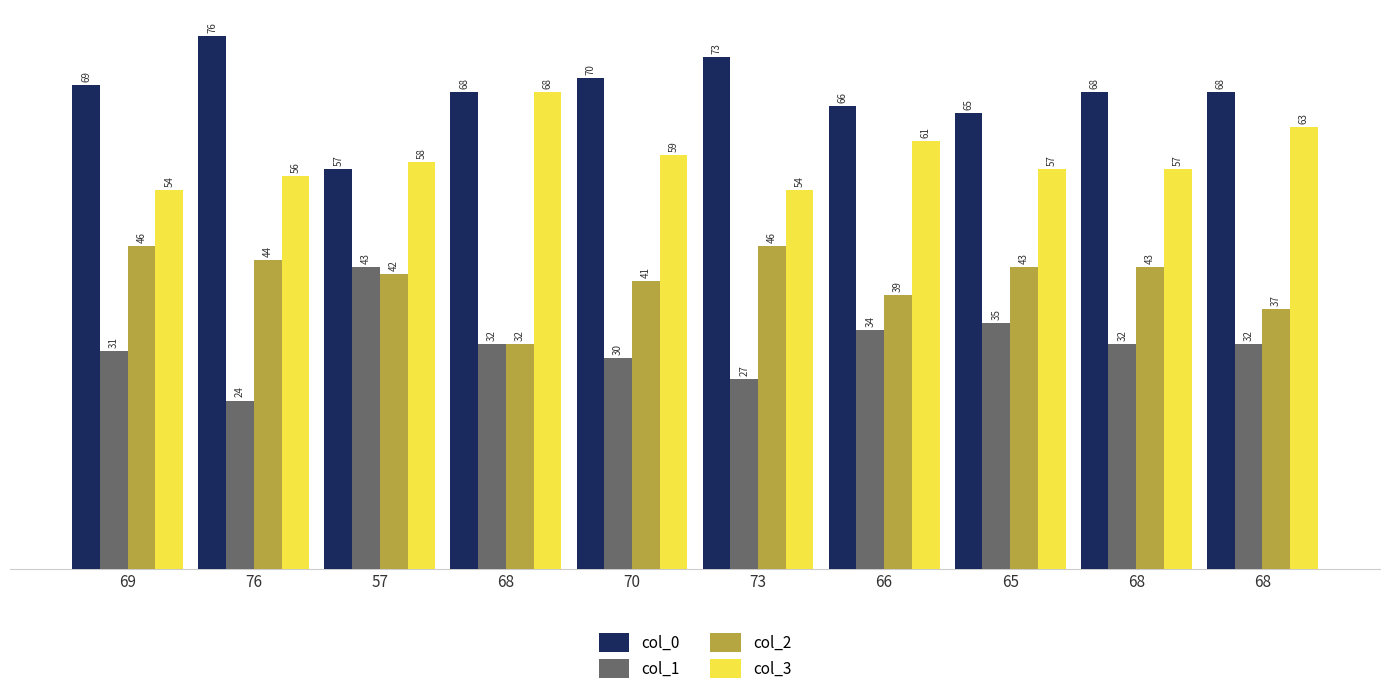

How many series are shown in this chart?

4